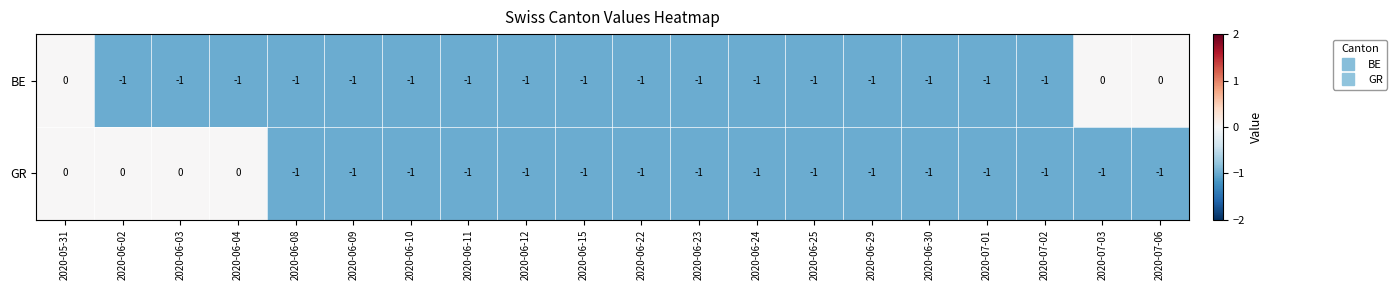

How many BE values are between -1 and 0?

20